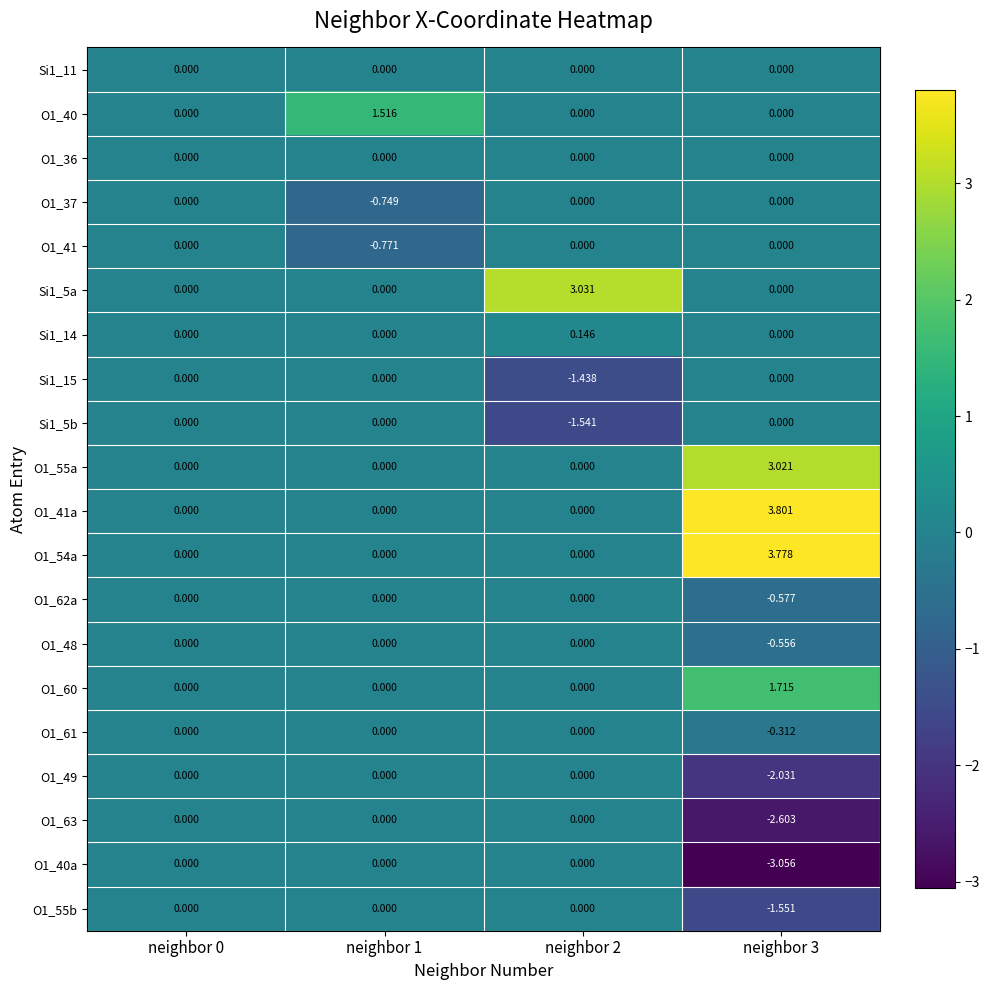

Rank the series at neighbor 2 from highest to lowest value.

Si1_5a, Si1_14, Si1_11, O1_40, O1_36, O1_37, O1_41, O1_55a, O1_41a, O1_54a, O1_62a, O1_48, O1_60, O1_61, O1_49, O1_63, O1_40a, O1_55b, Si1_15, Si1_5b